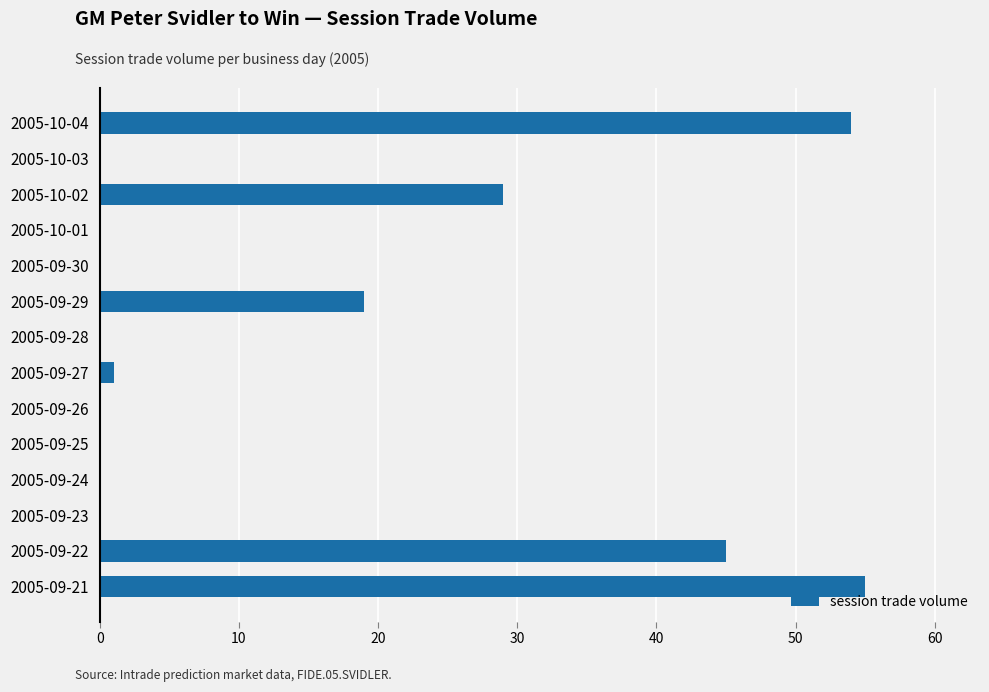

The value at 2005-09-24 is 0. True or false?

True